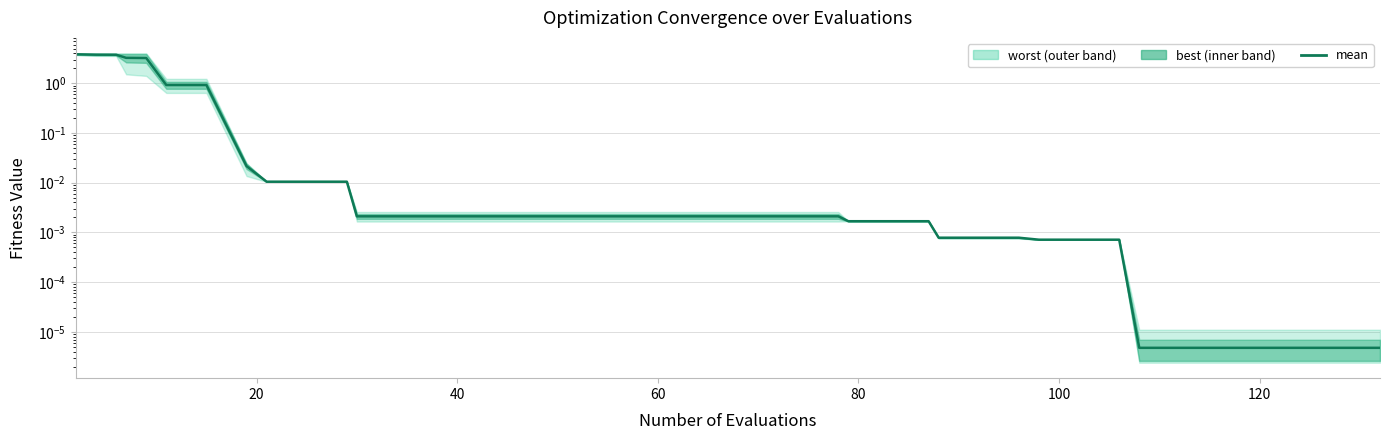

Reading left to right, transcribe all the data shown in this chart.

3.8	3.8	3.8	3.3	3.2	0.9	0.9	0.0	0.0	0.0	0.0	0.0	0.0	0.0	0.0	0.0	0.0	0.0	0.0	0.0	0.0	0.0	0.0	0.0	0.0	0.0	0.0	0.0	0.0	0.0	0.0	0.0	0.0	0.0	0.0	0.0	0.0	0.0	0.0	0.0